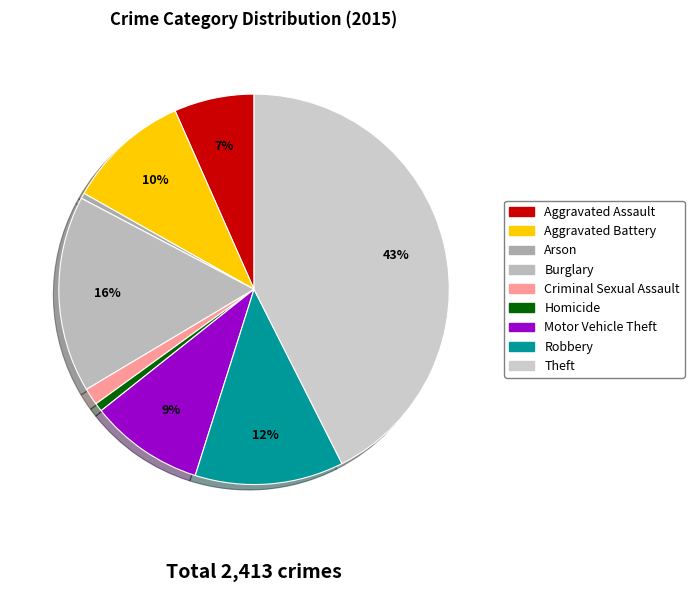

The Robbery slice represents 26% of the pie. True or false?

False